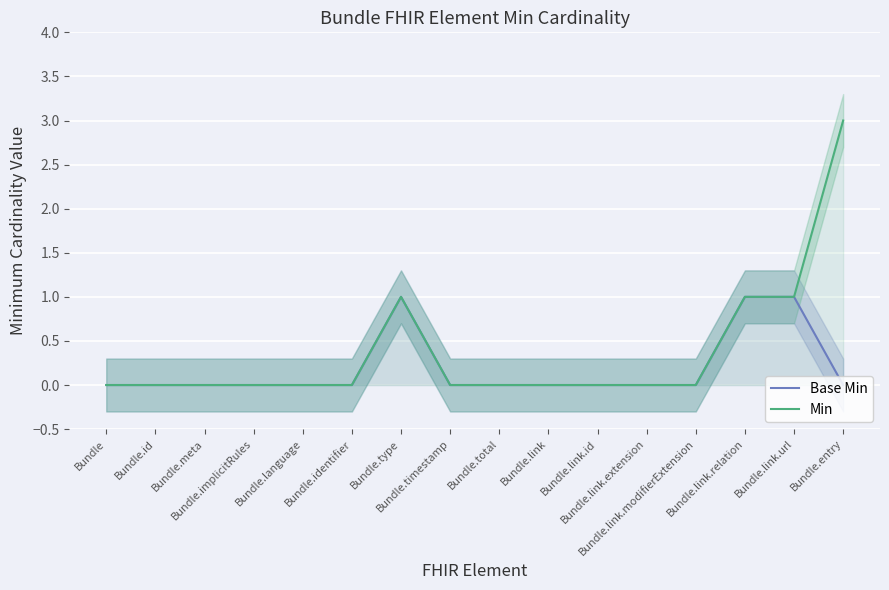

How many values in the Min series exceed 0?

4